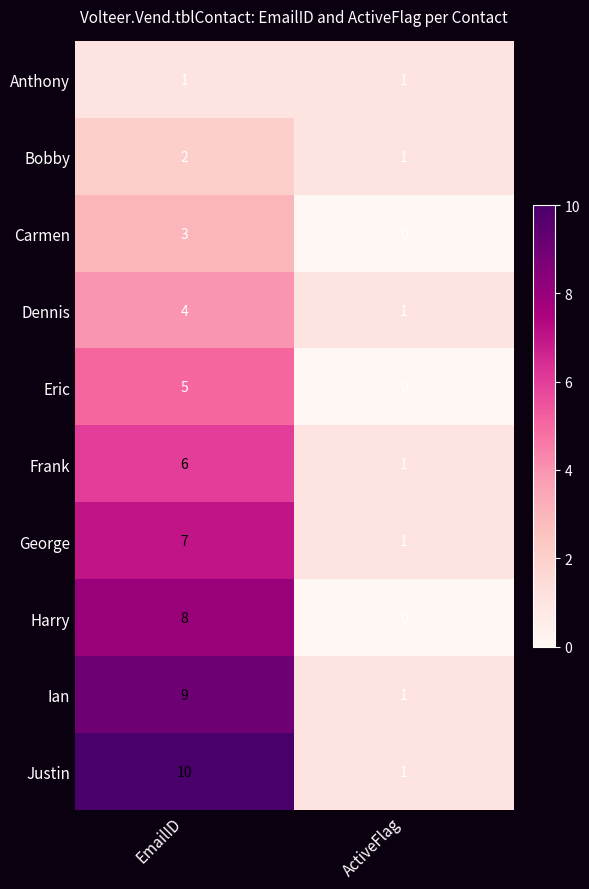

At EmailID, list the series in order from largest to smallest.

Justin, Ian, Harry, George, Frank, Eric, Dennis, Carmen, Bobby, Anthony